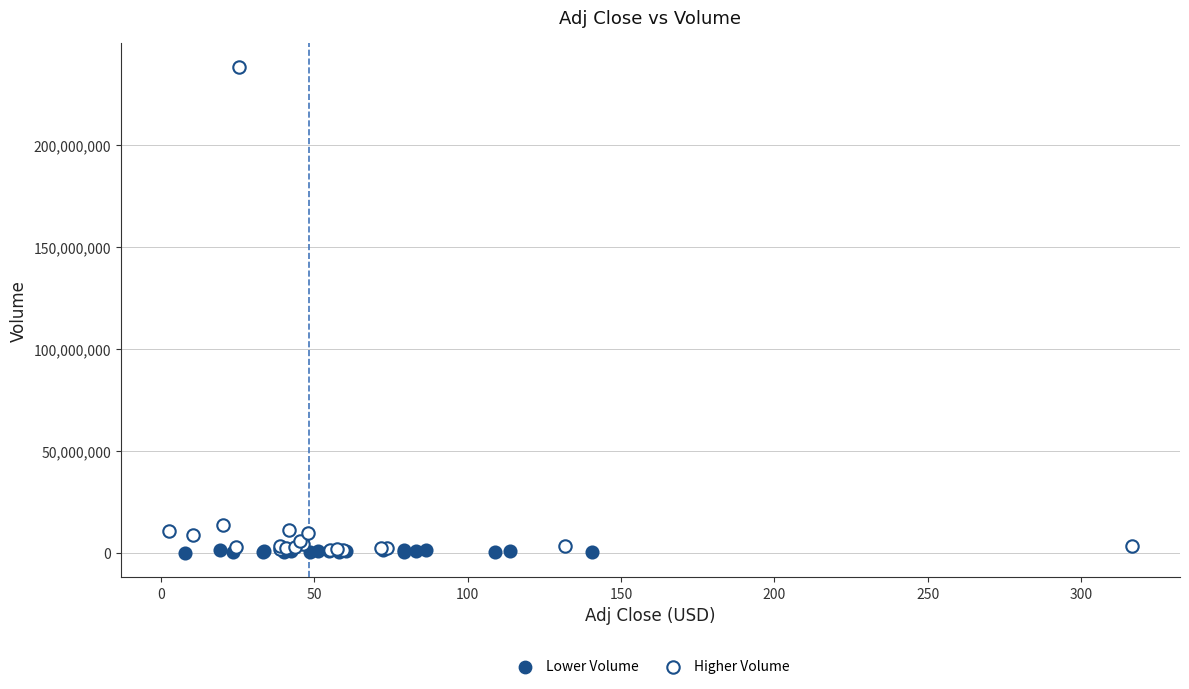

Which series contains the highest Y value?

Higher Volume